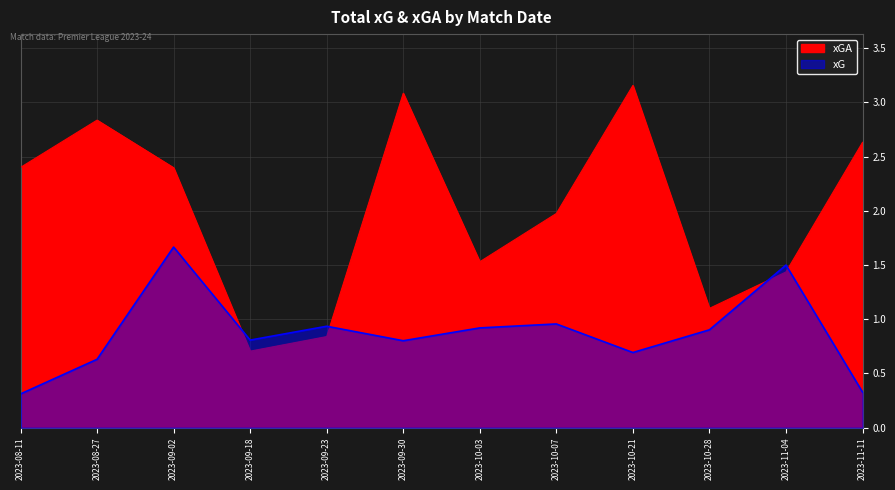

What position from the right is 2023-11-11?

1